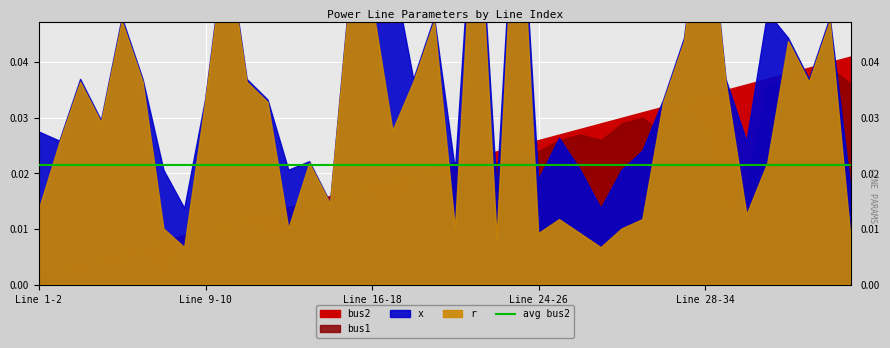

Which series has the widest spread of values?

bus2